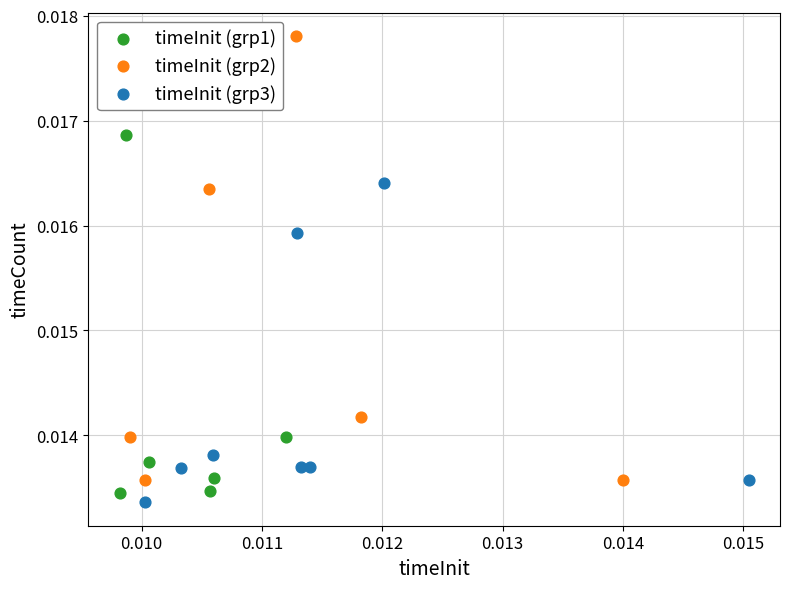

What are all the series names shown in the legend?

timeInit (grp1), timeInit (grp2), timeInit (grp3)